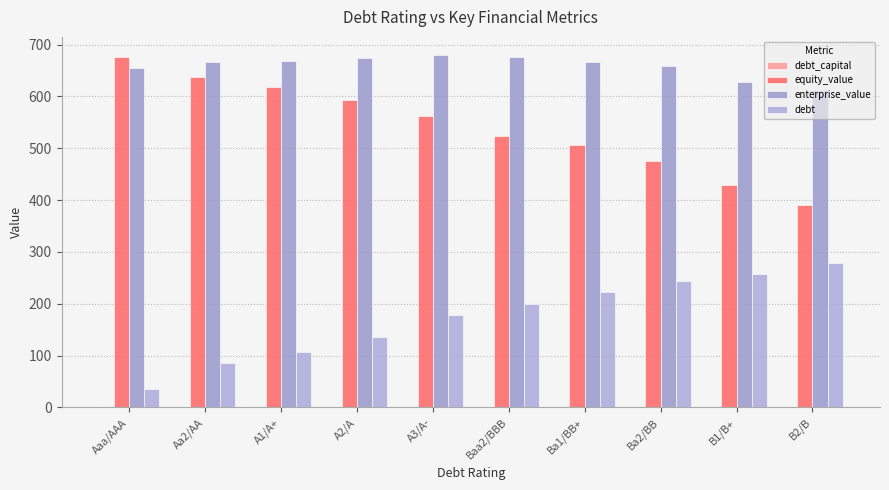

What is the value of the debt_capital bar at the 4th from the left?

0.2